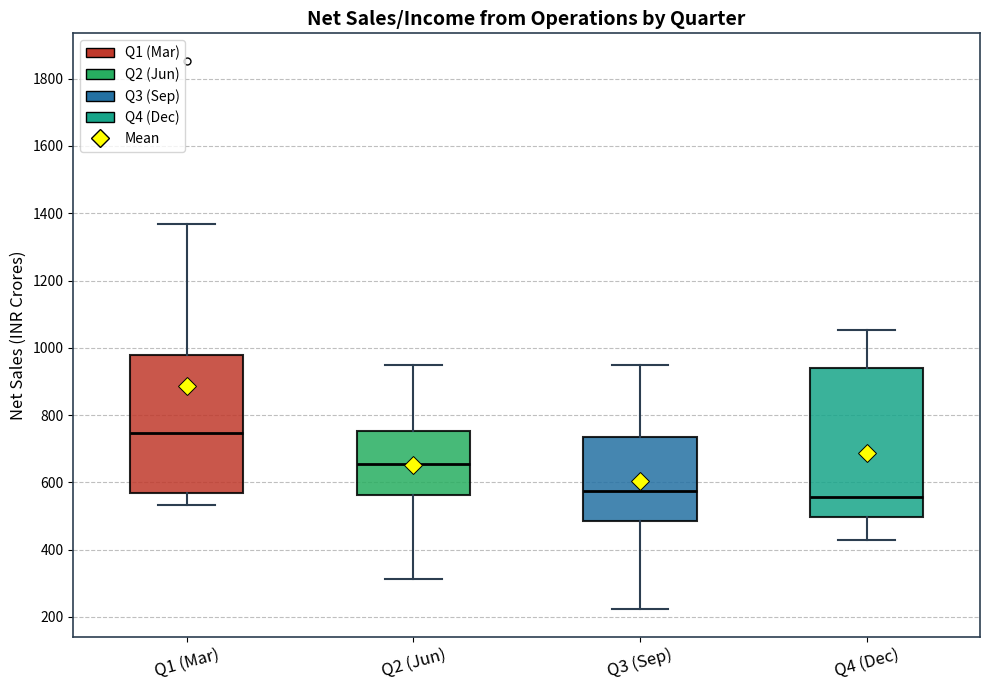

Comparing the boxes themselves (not the whiskers), which one is the tallest?

Q4 (Dec)